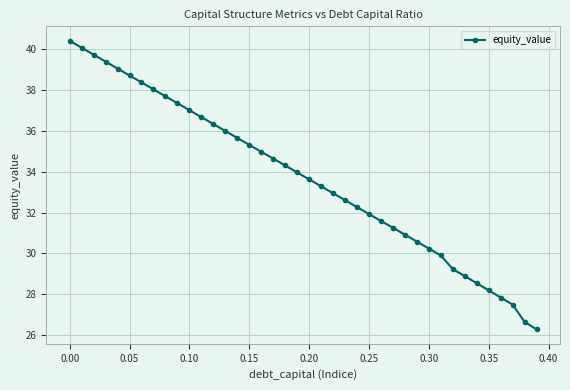

What is the difference between the maximum and minimum values?

14.1